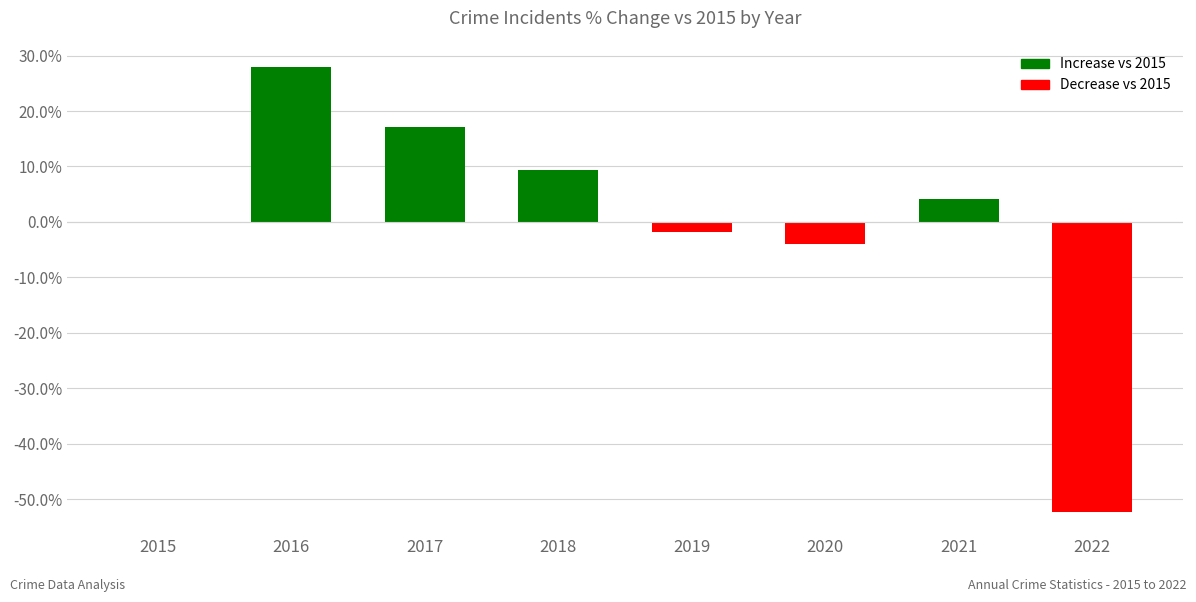

What is the maximum value shown in the chart?

27.9